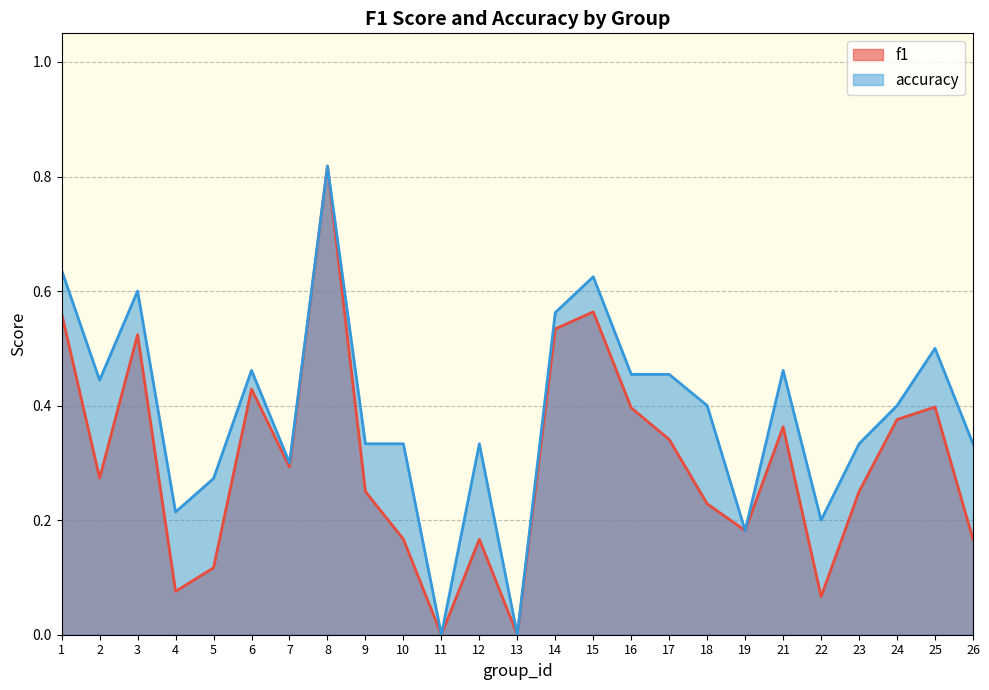

Rank the series by their maximum value, from highest to lowest.

f1, accuracy